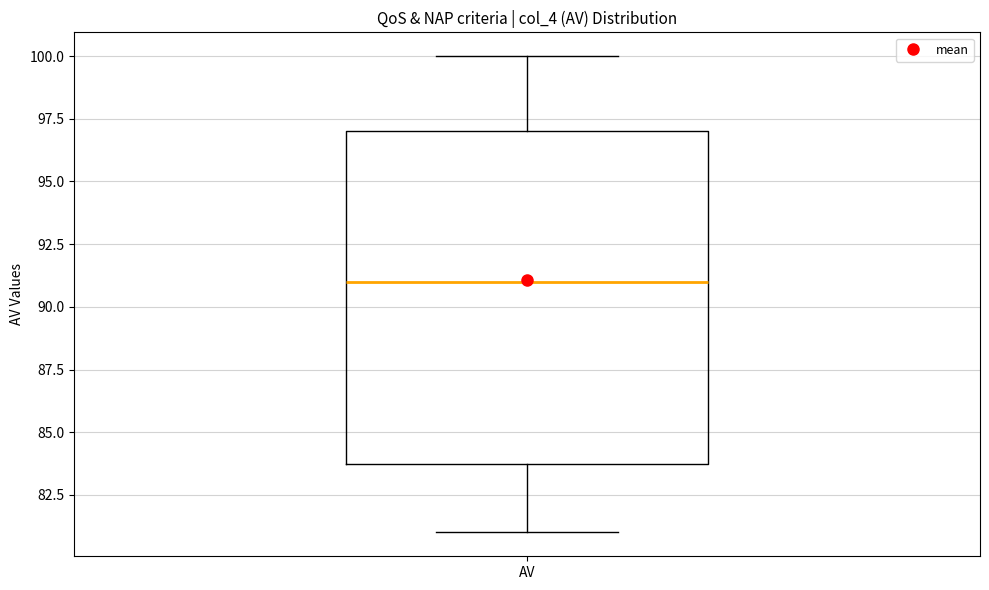

Read this box plot against the y-axis: the position of the median line, the range covered by the box, and the ends of both whiskers. The values are not printed on the chart, so give them approximately, as read against the axis.

median 91, box 84 to 97, whiskers 81 to 100